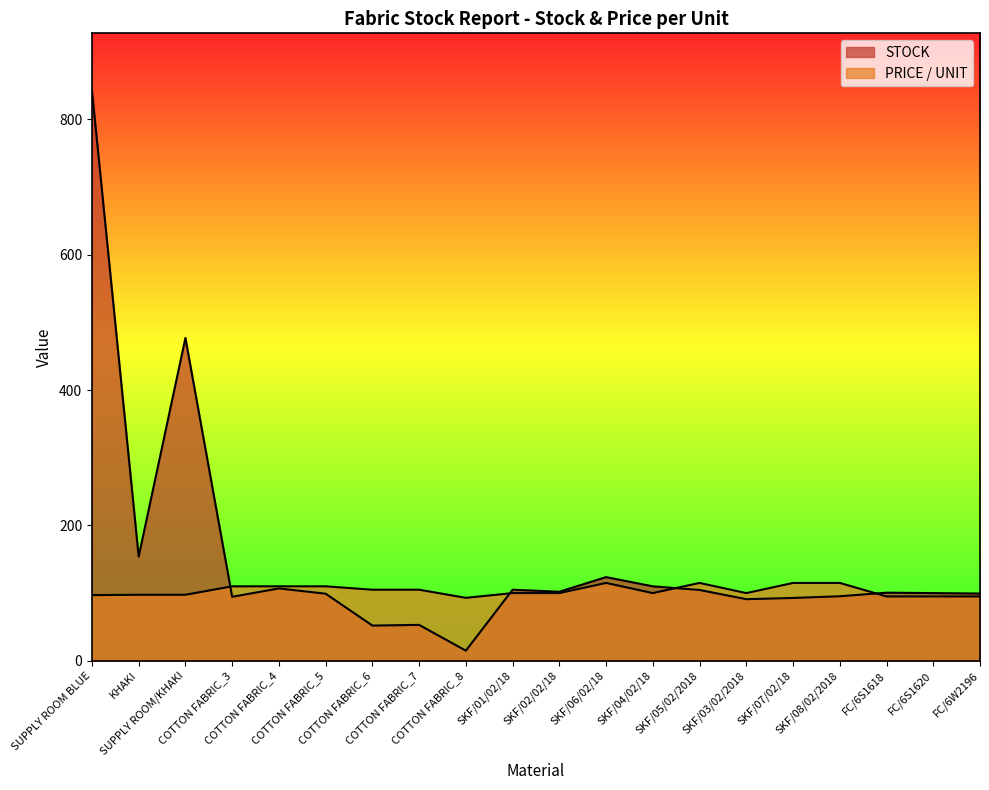

How many interior local valleys does the STOCK series have?

6